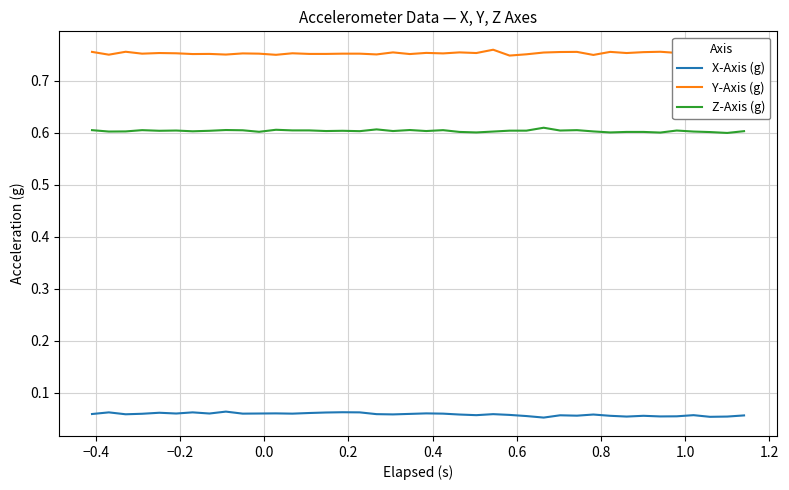

List the series in order of their overall mean, highest first.

Y-Axis (g), Z-Axis (g), X-Axis (g)